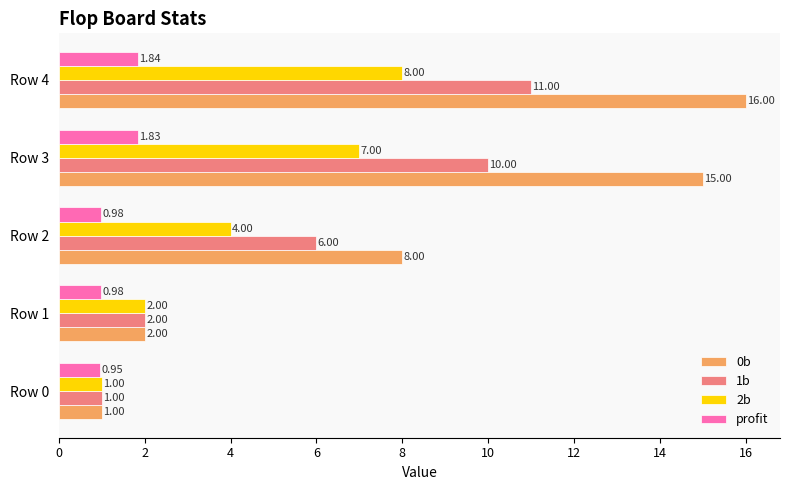

Which series has the largest total across all categories?

0b